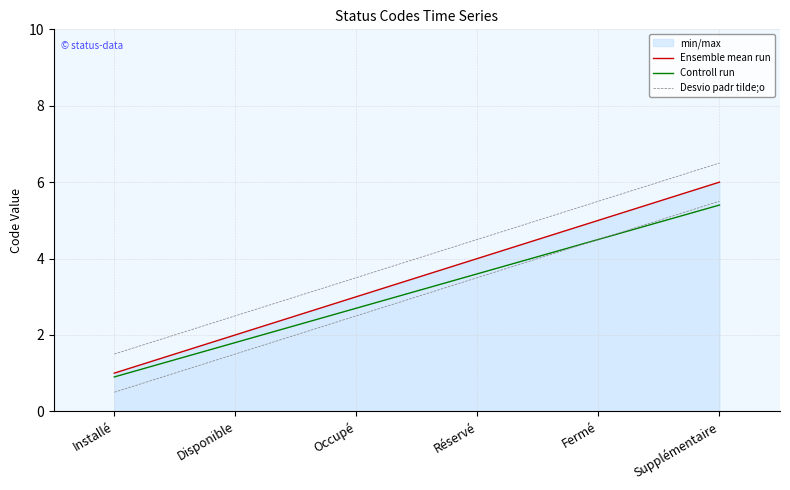

Rank the series by their average value, from lowest to highest.

Controll run, Ensemble mean run, Desvio padr tilde;o